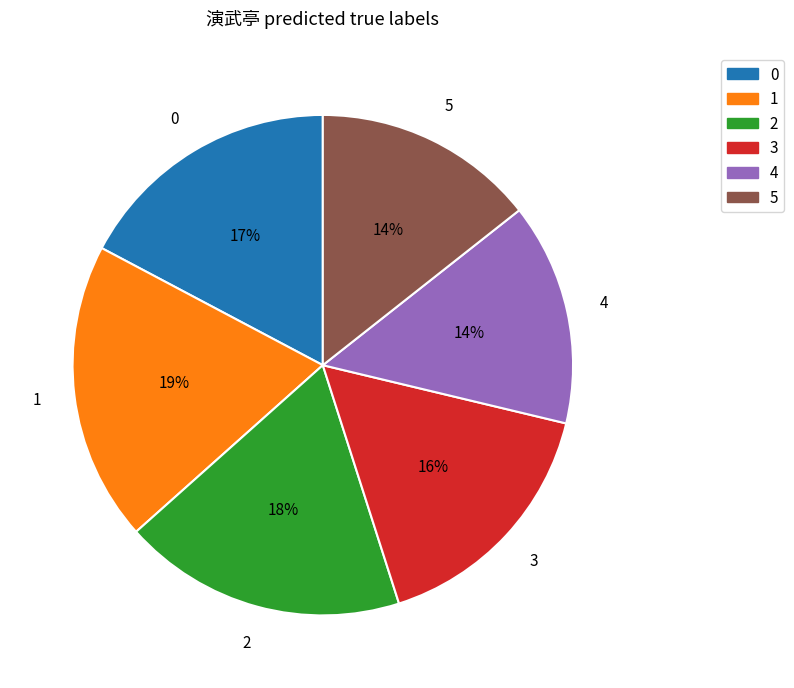

Does any single category account for the majority?

No